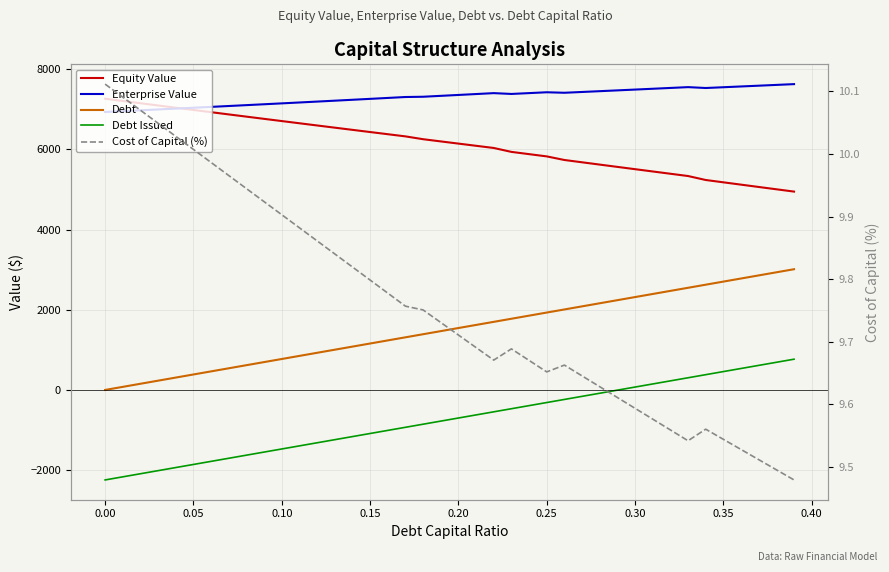

What is the greatest value displayed?

7628.8